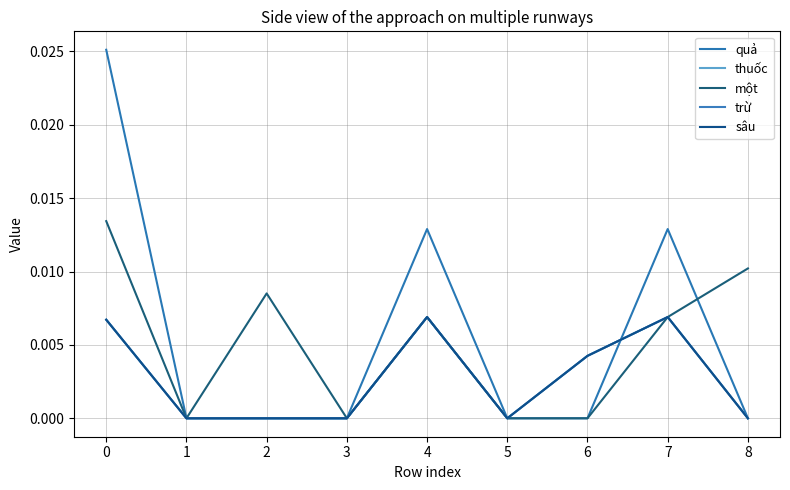

Is this an area chart (filled region under the line)?

No